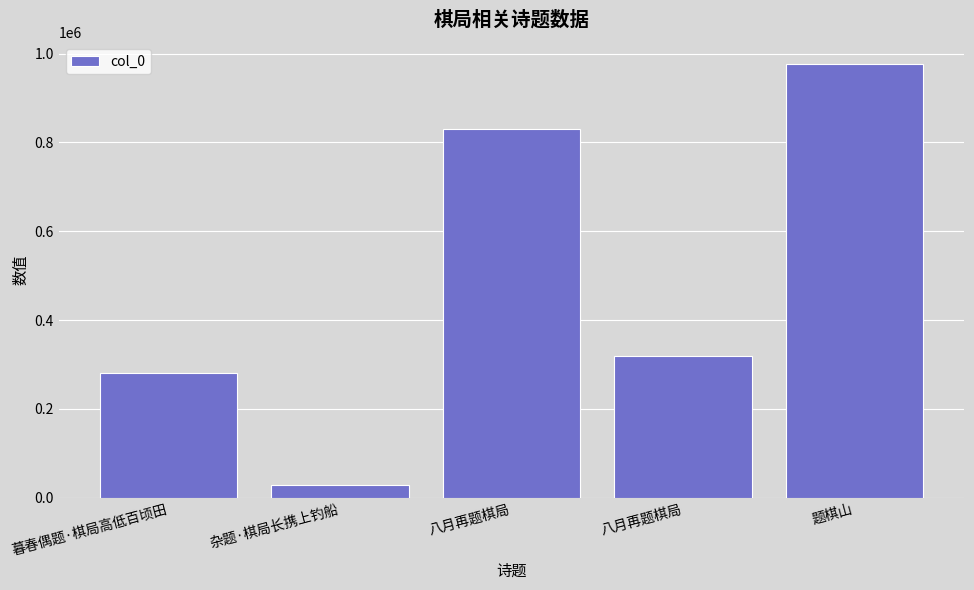

What is the average value?

487091